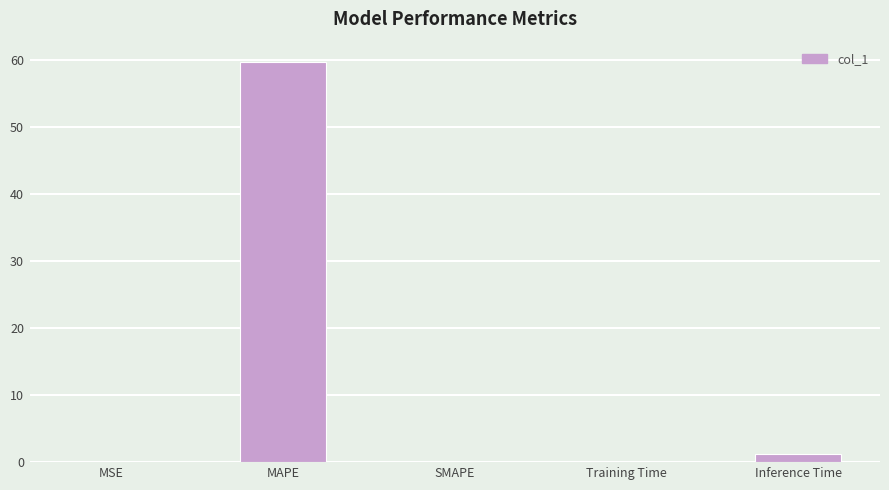

How many distinct data groups are displayed?

1